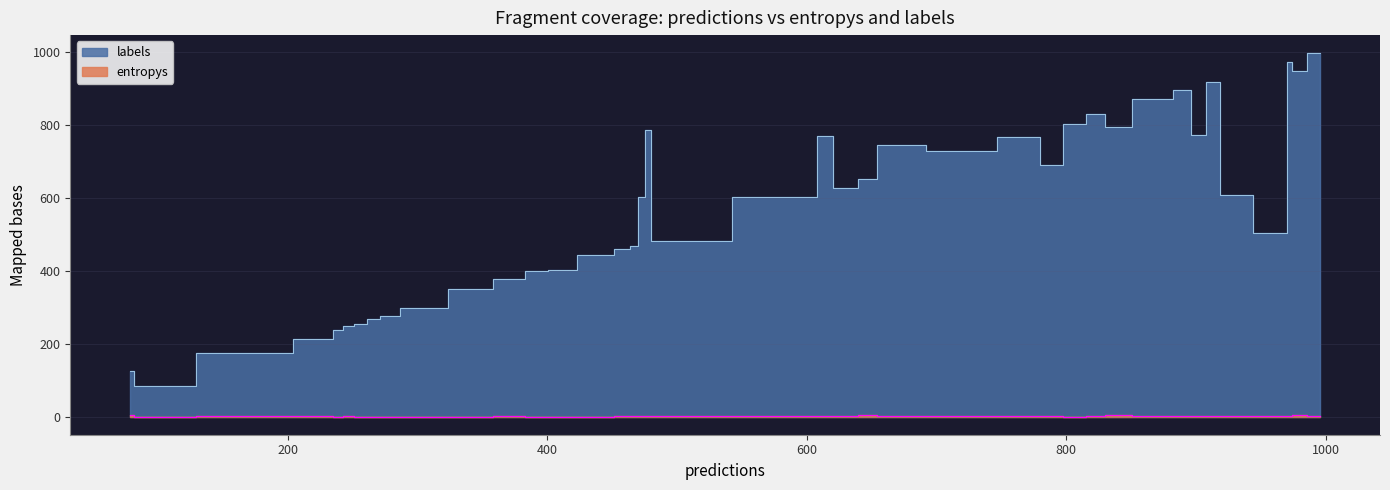

Is it true that entropys equals 0.1 at 30?

False